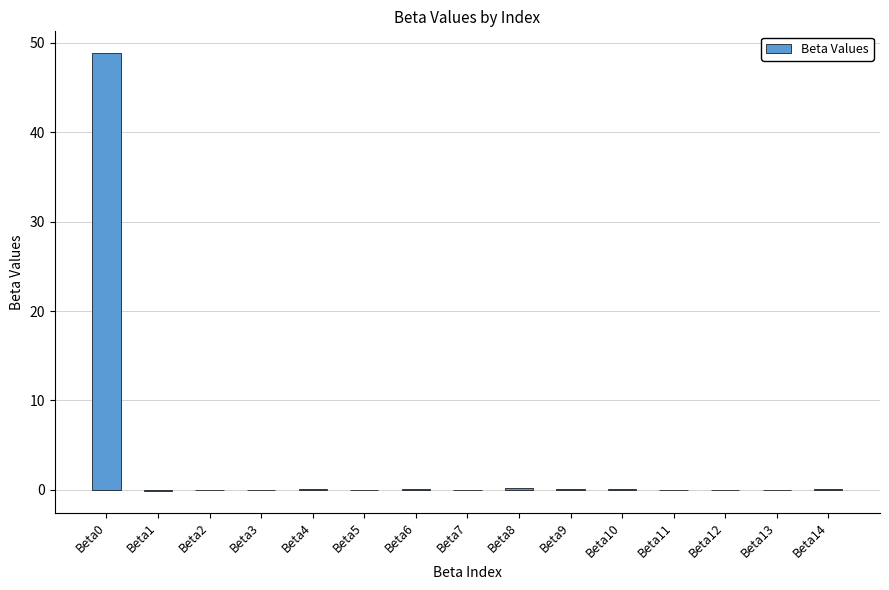

What is the sum of all values?

49.2